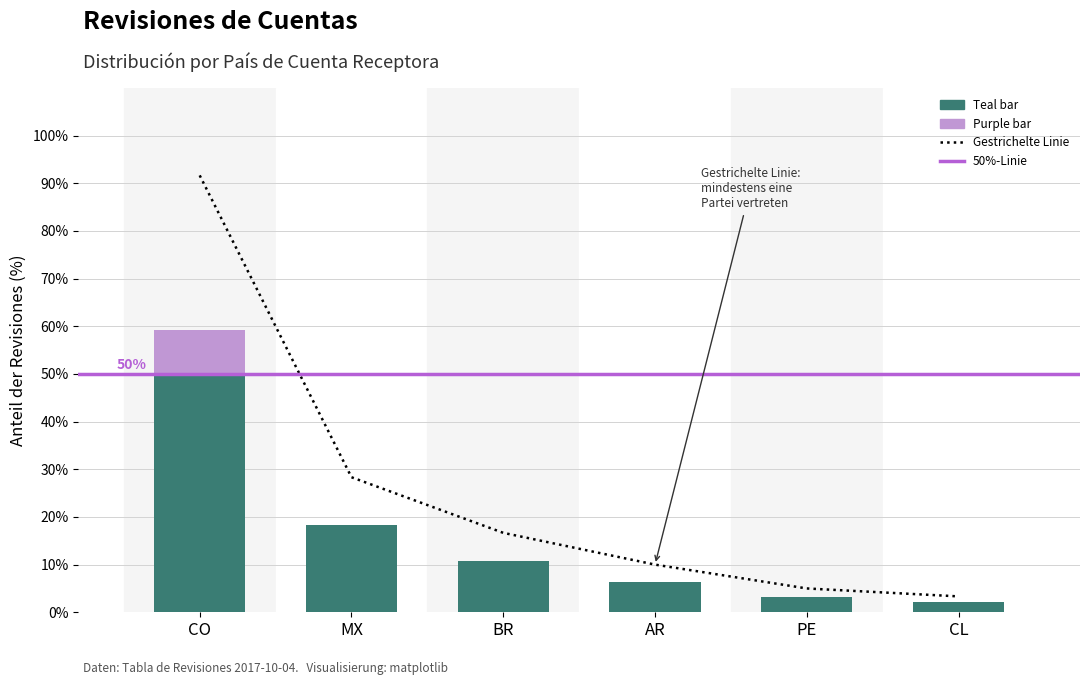

Are the bars grouped side by side (vs. stacked)?

No